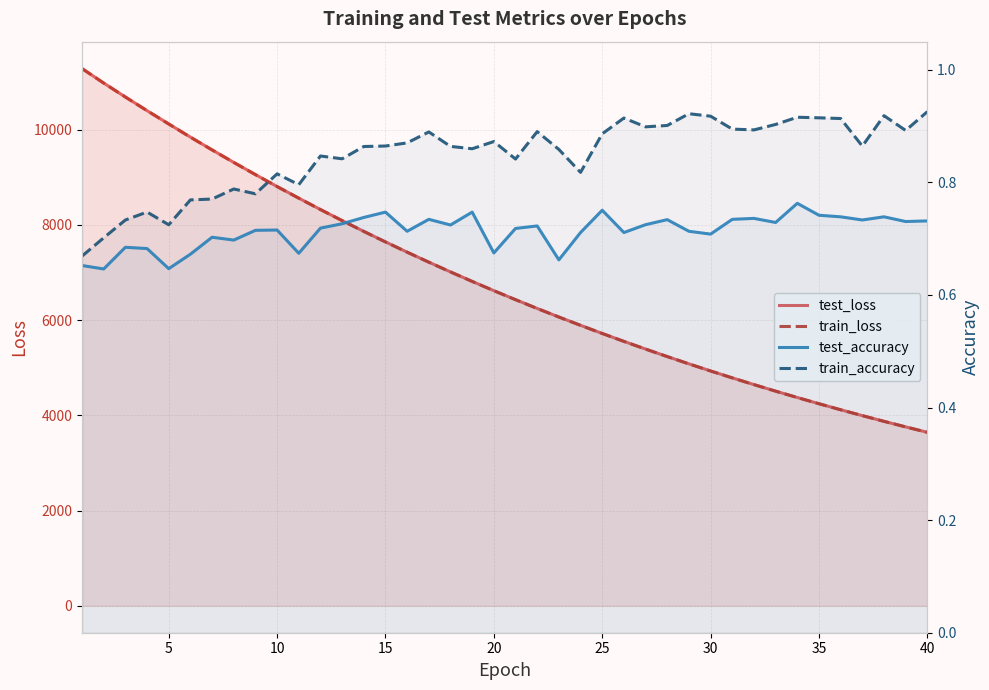

What is the difference between the maximum and minimum values in the test_loss series?

7639.3